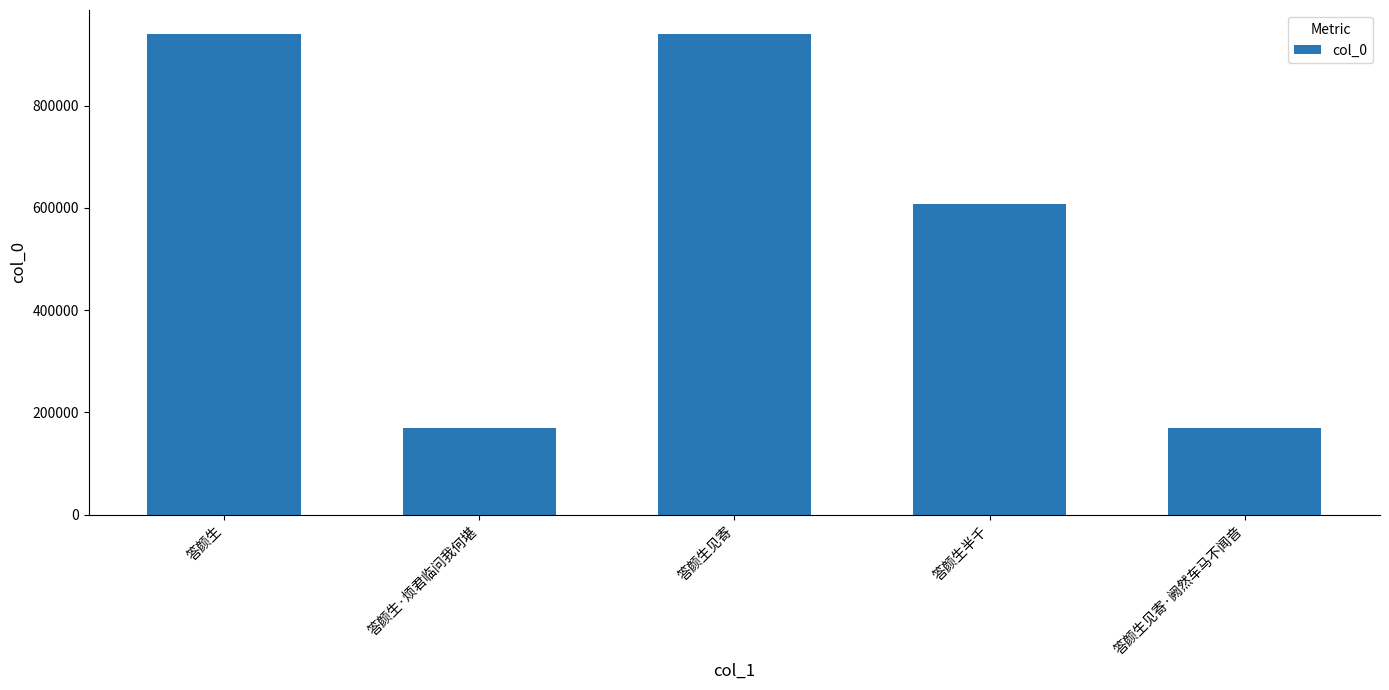

What is the greatest value displayed?

940031